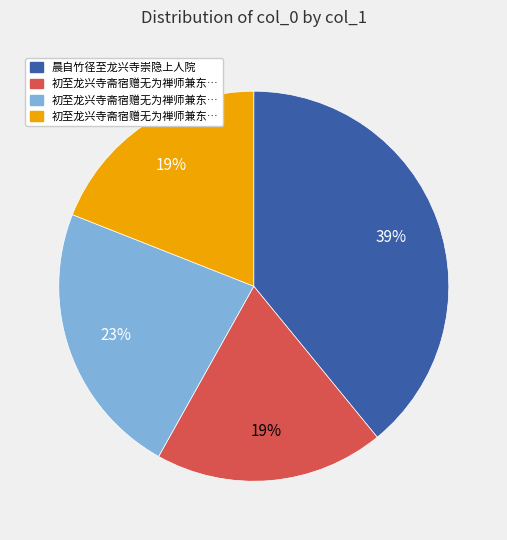

Is there any slice that represents more than half of the pie?

No